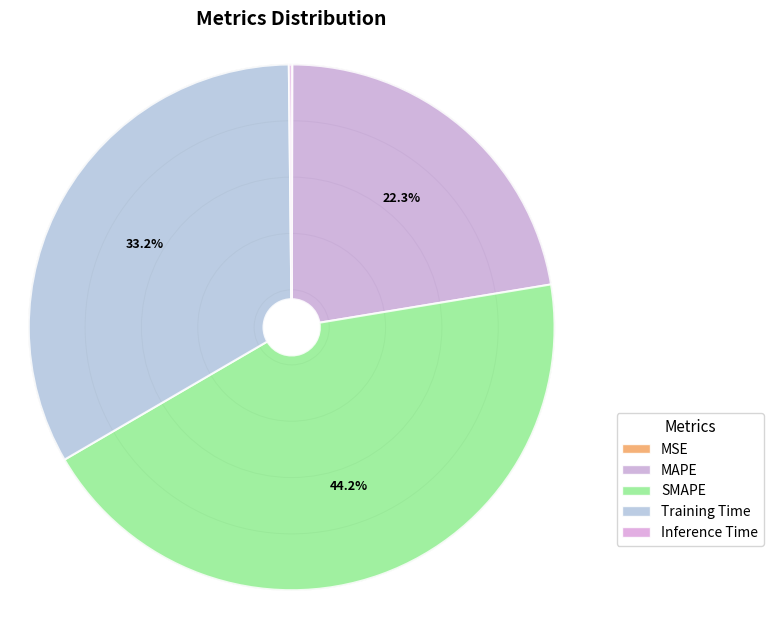

How many slices are in this pie chart?

5